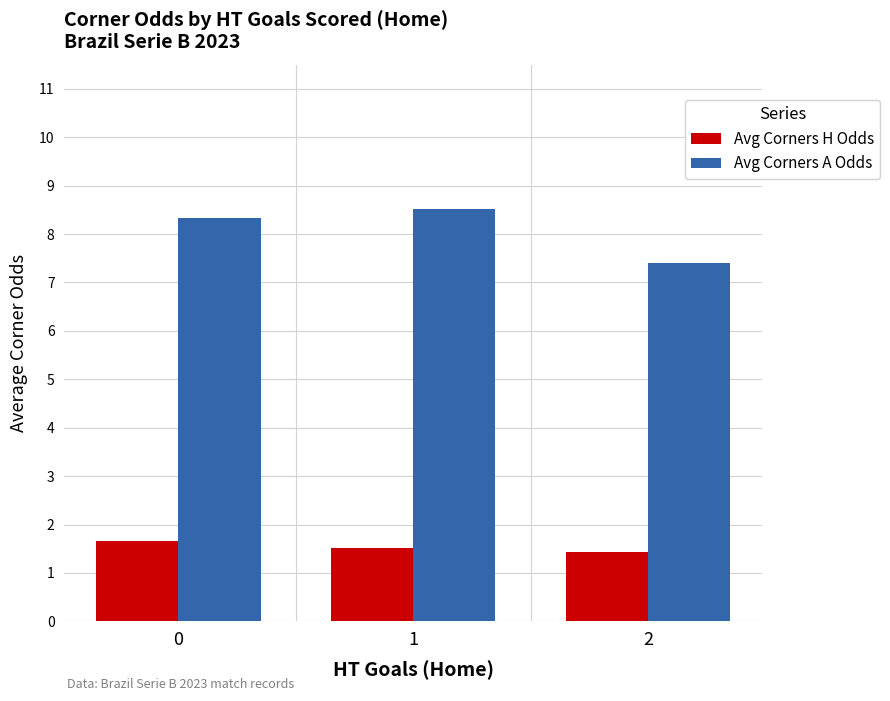

At how many categories does at least one series exceed 7?

3